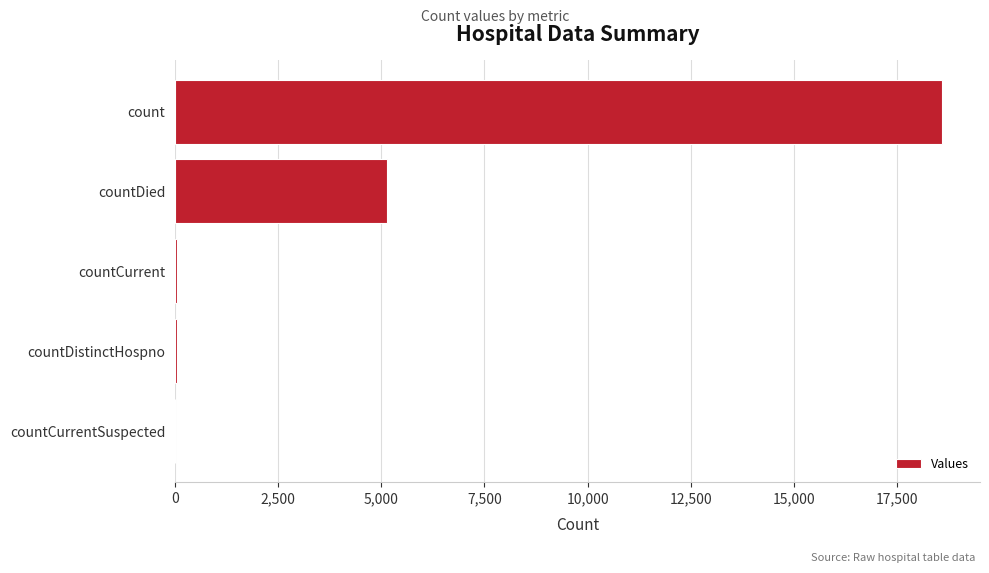

Between countCurrentSuspected and count, which is larger?

count